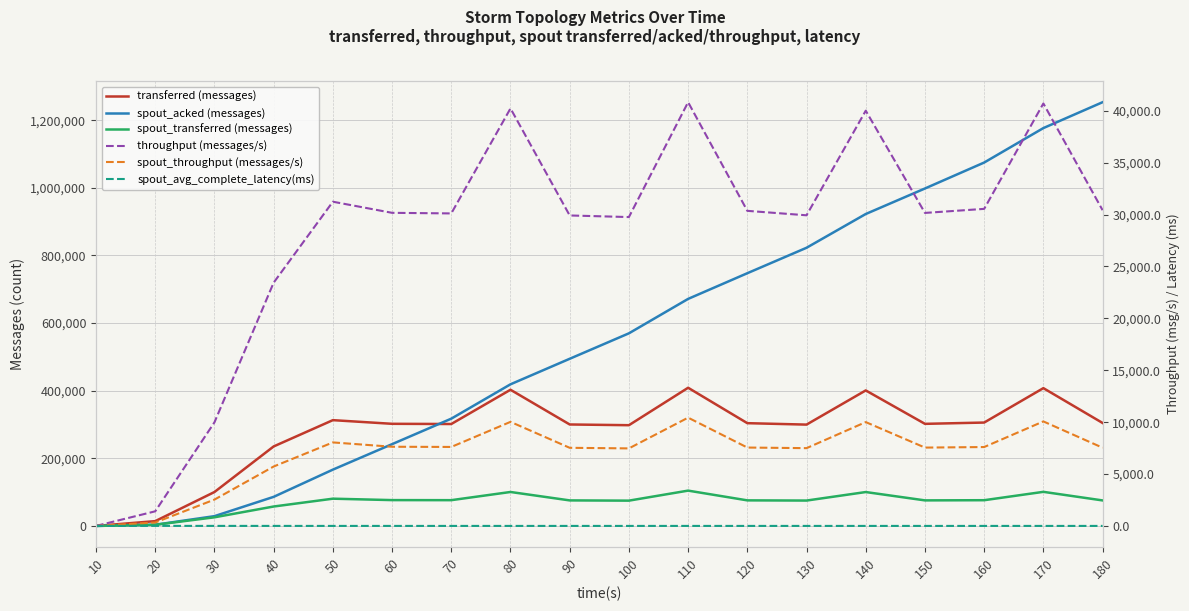

At which label does spout_throughput (messages/s) reach its minimum?

10